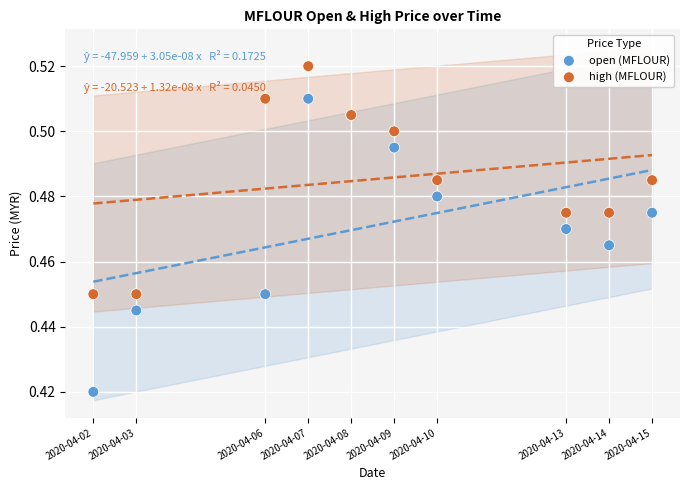

Which series reaches the minimum Y coordinate?

open (MFLOUR)